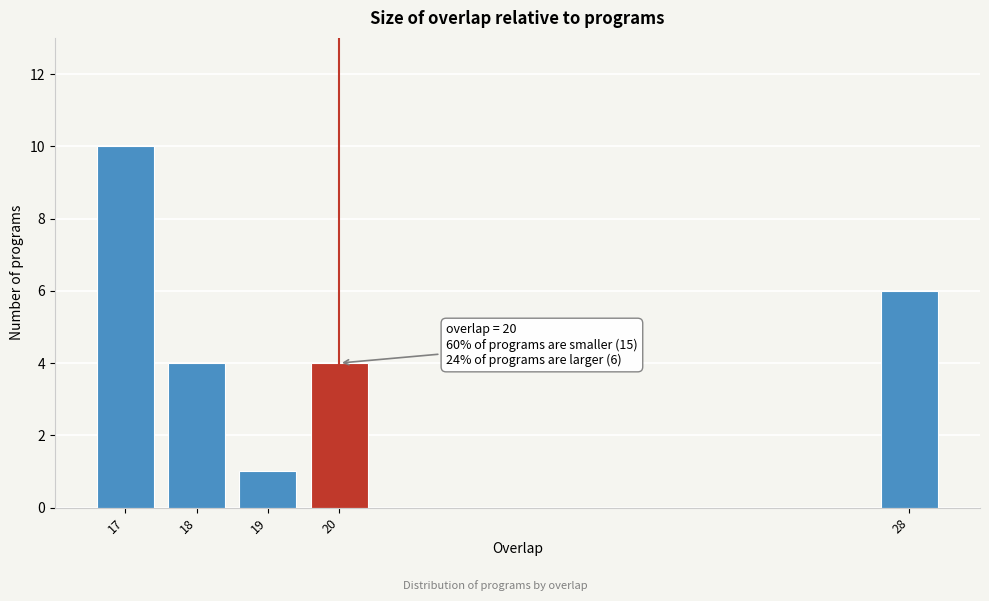

Reading right to left, transcribe all the data shown in this chart.

6	4	1	4	10